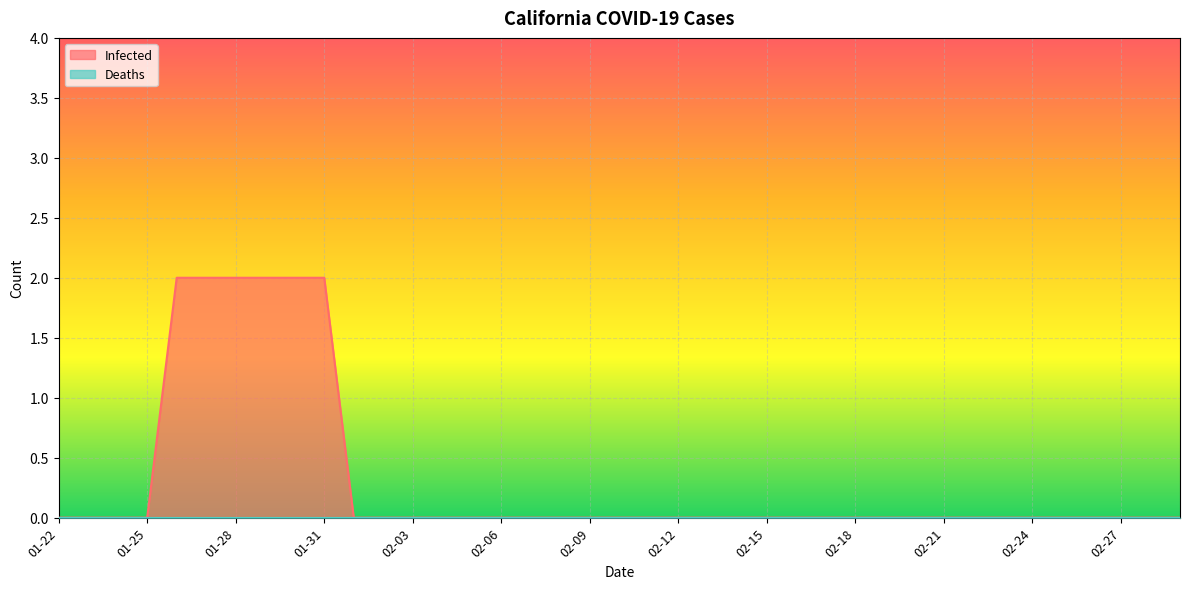

How many lines are shown in the chart?

2